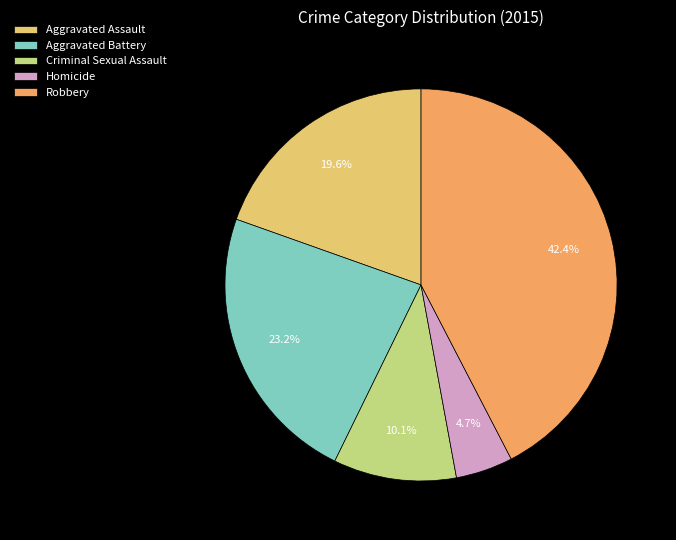

How many slices are in this pie chart?

5